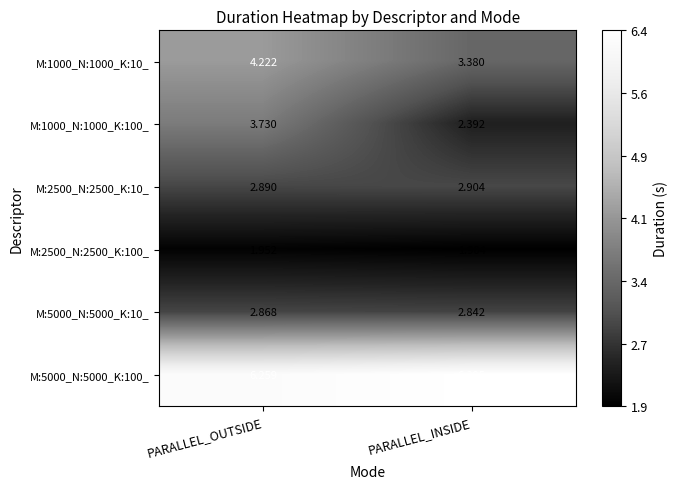

Count the number of categories in the chart.

2